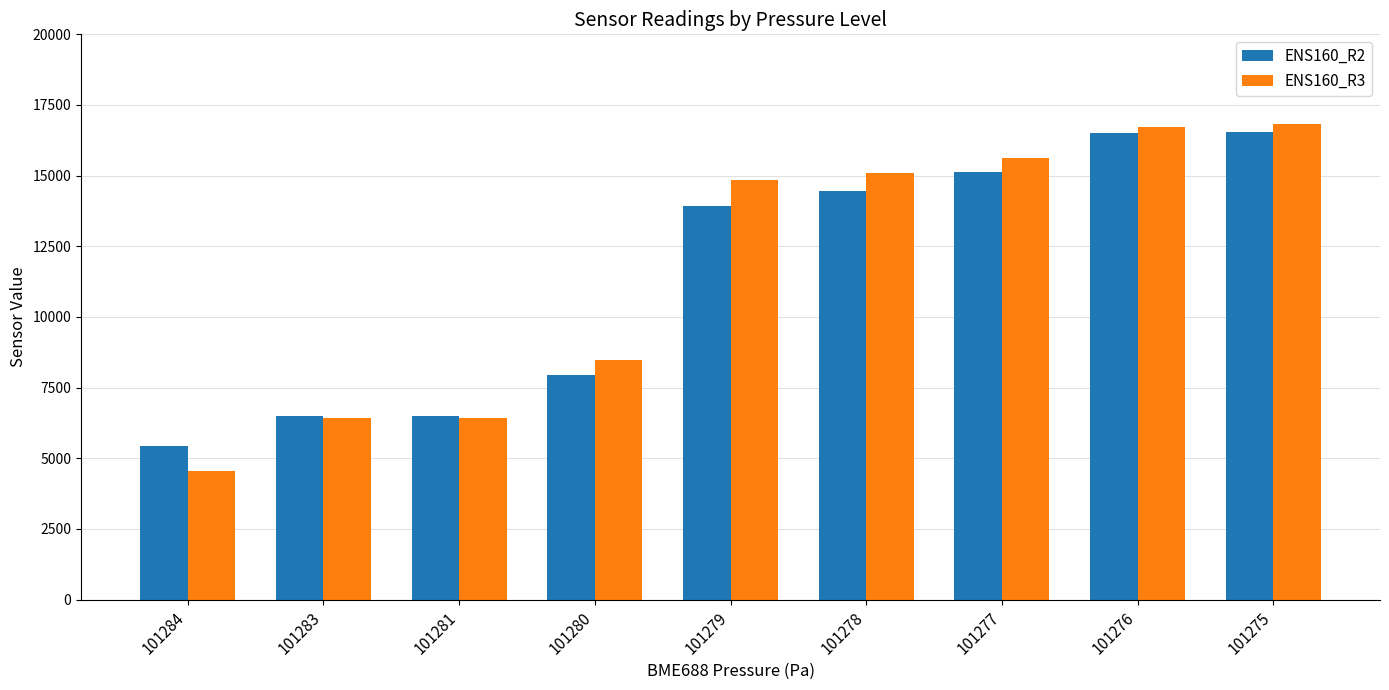

Is the value of ENS160_R2 at 101278 greater than the value of ENS160_R3 at 101280?

Yes